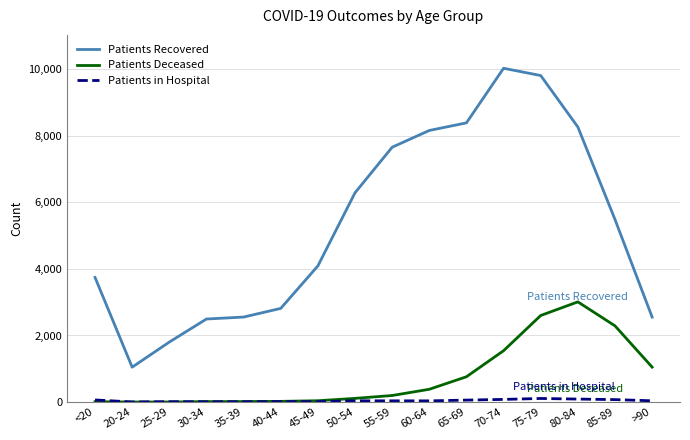

At which category is the sum across all series the highest?

75-79